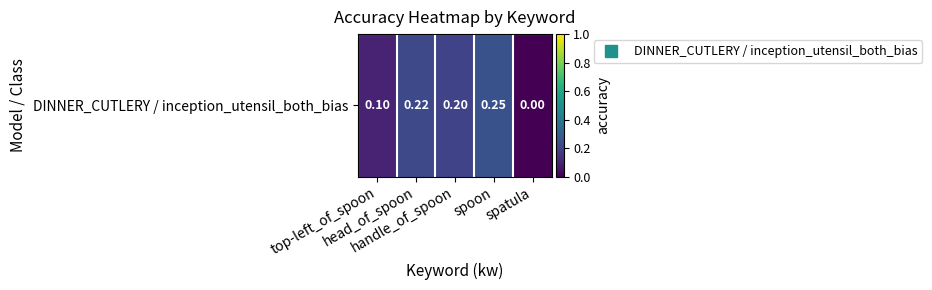

Which label corresponds to the smallest value in the chart?

spatula